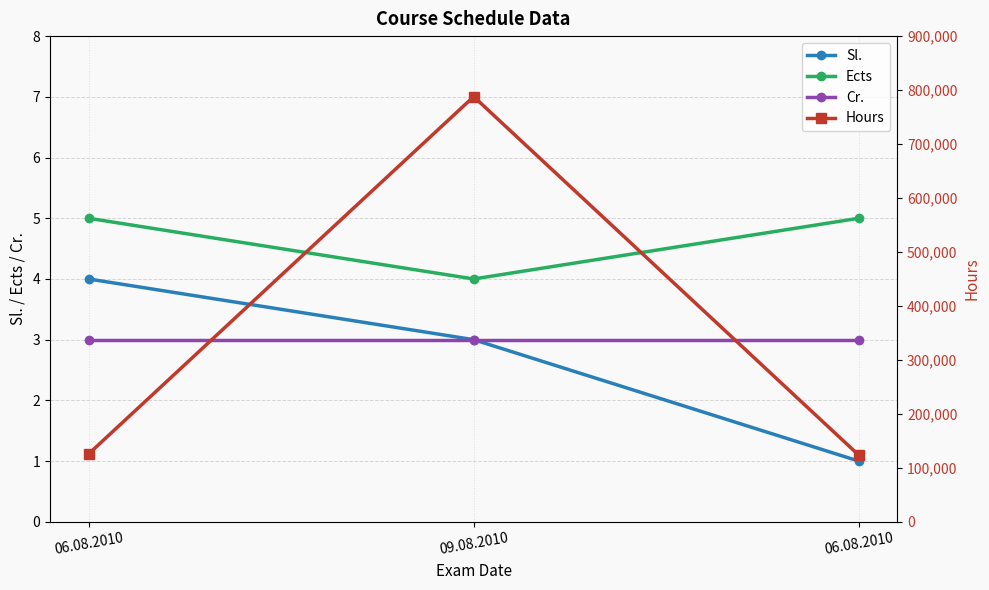

What is the average value of the Cr. series?

3